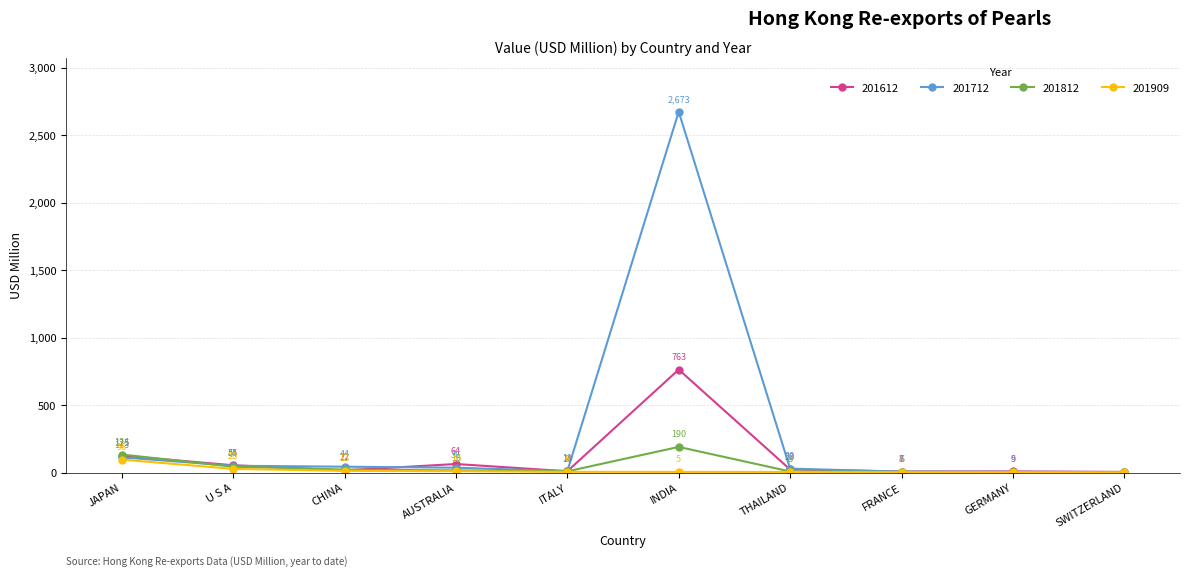

Which category has the lowest value across all series?

SWITZERLAND